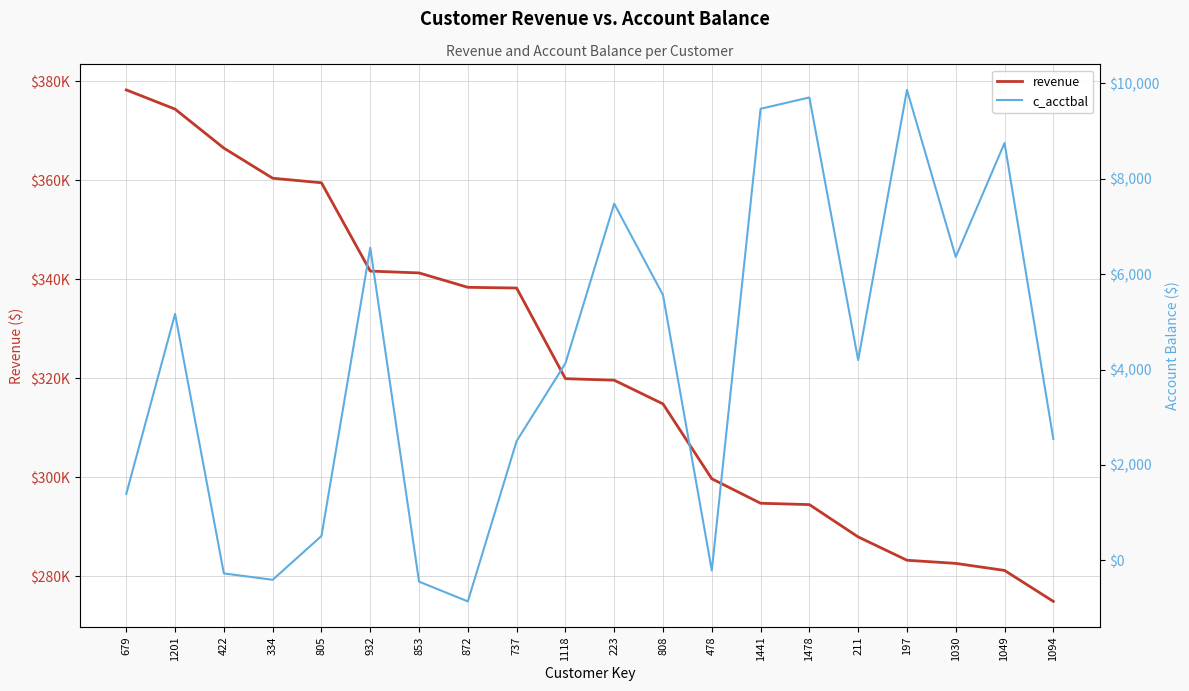

The value of c_acctbal at 679 is 1394.4. True or false?

True